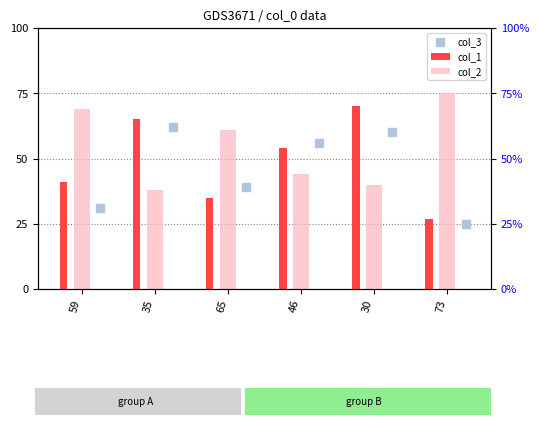

Which series has the largest total across all categories?

col_2